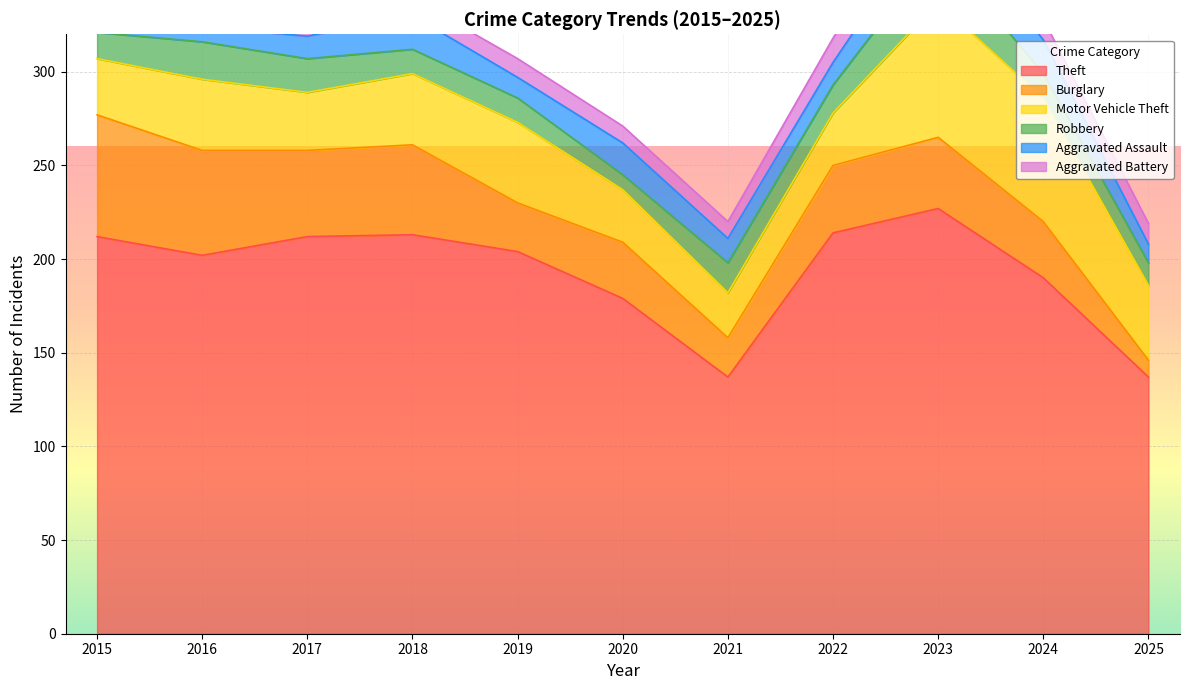

Which series has the largest total across all categories?

Theft